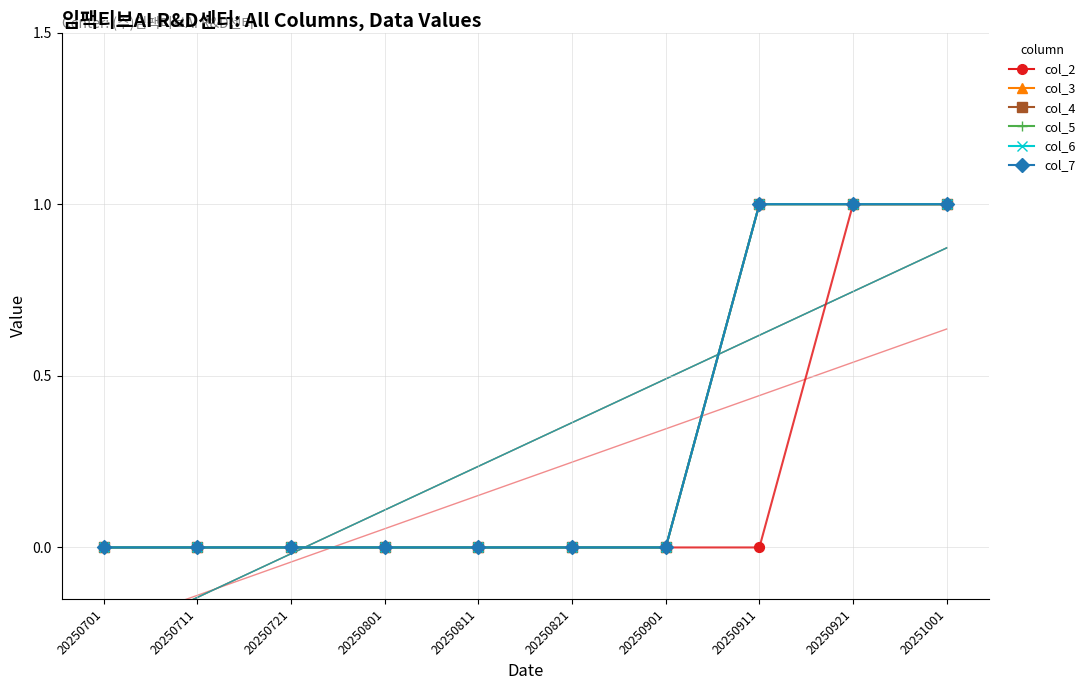

Which series reaches the minimum Y coordinate?

col_2